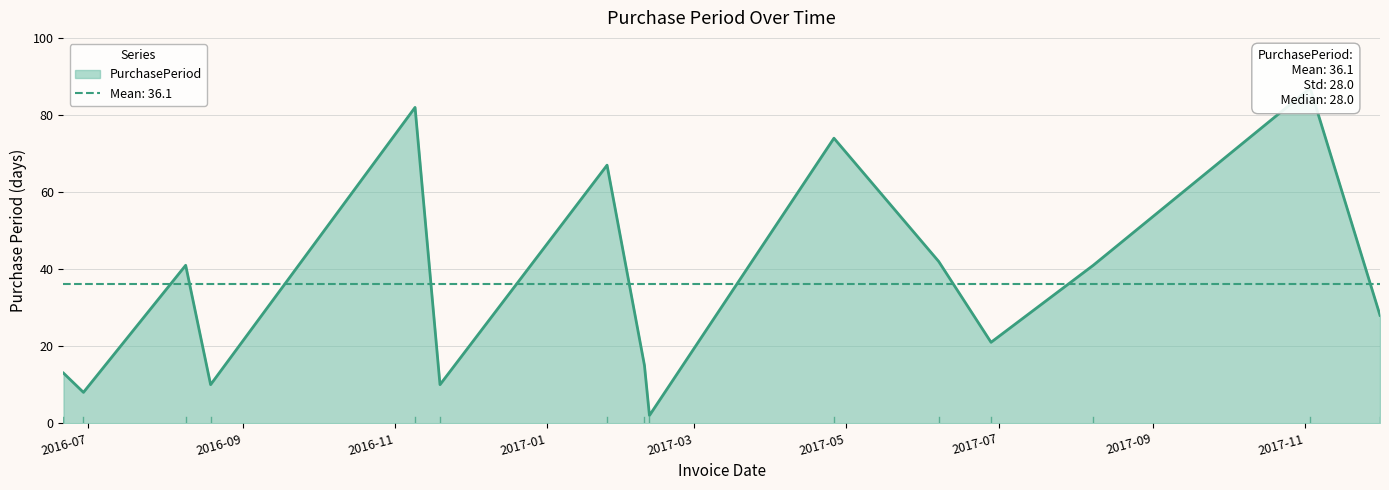

Does the chart display data point markers on the line(s)?

No